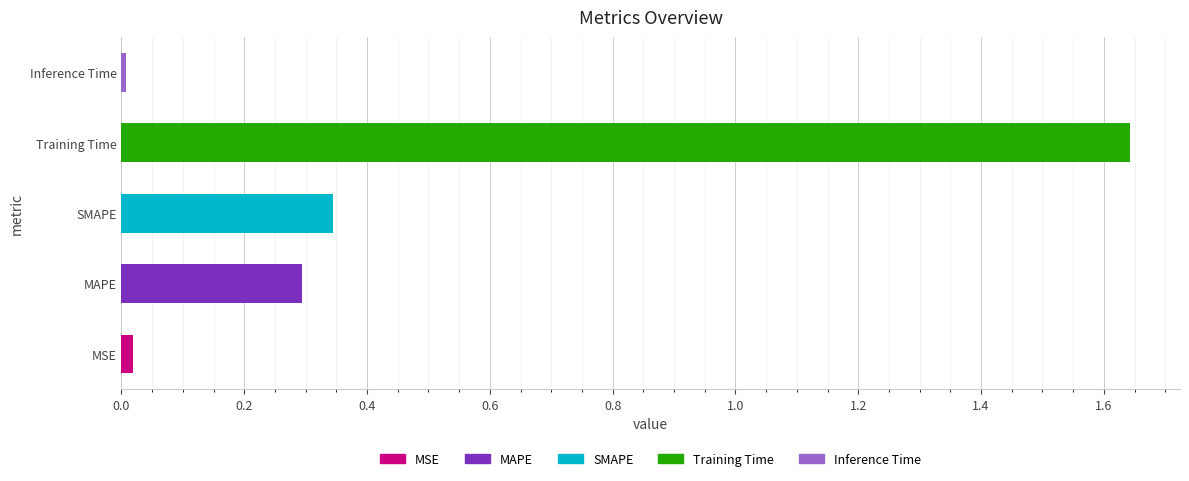

Which label corresponds to the largest value in the chart?

Training Time